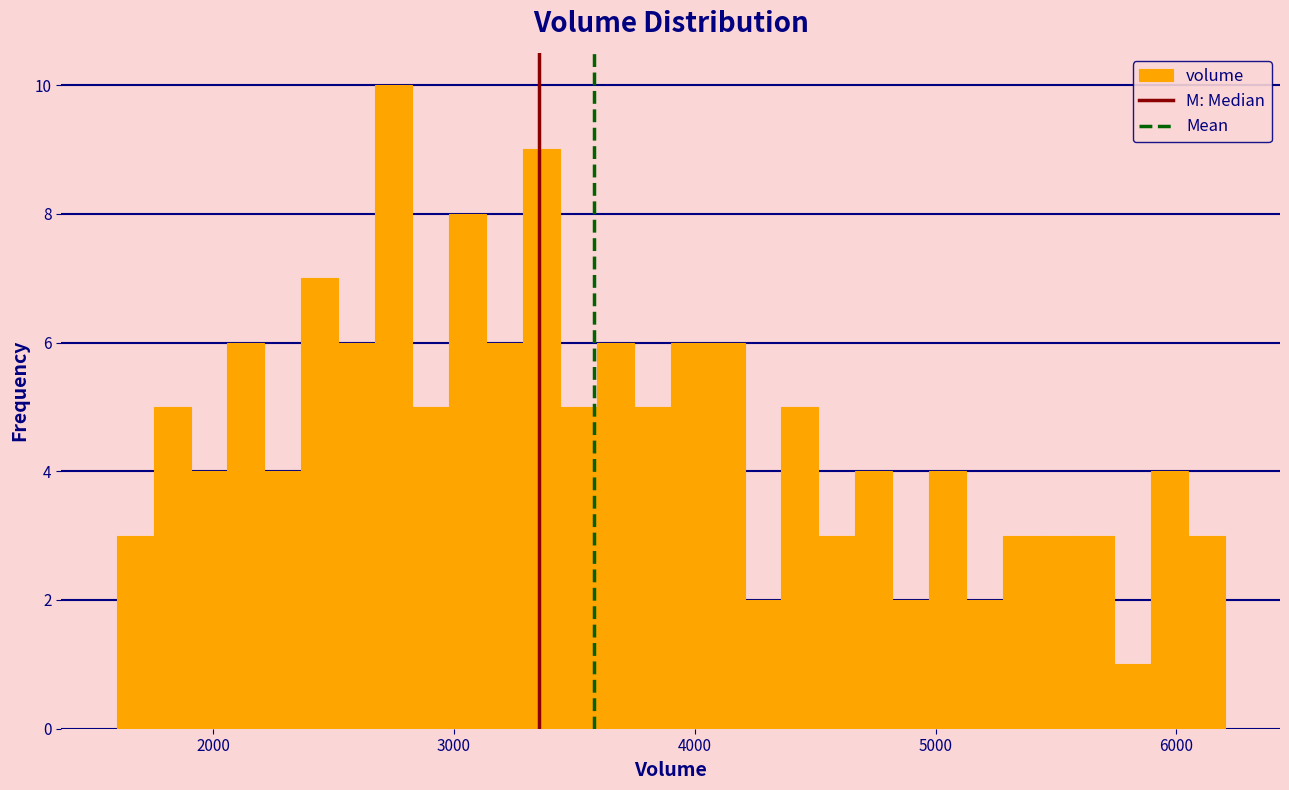

Around what value on the x-axis is the tallest bar? Give the approximate position of its centre, as read against the axis.

2800